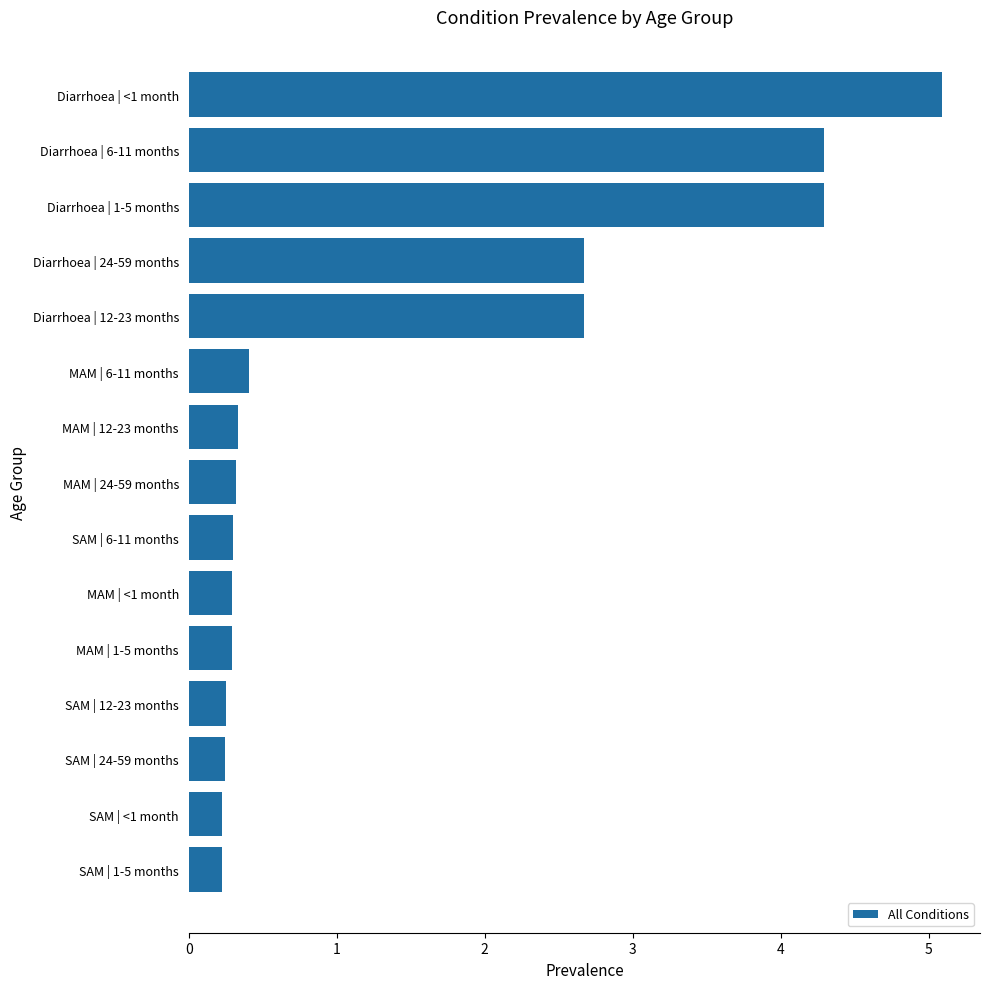

What is the value of the 15th bar from the top?

0.2